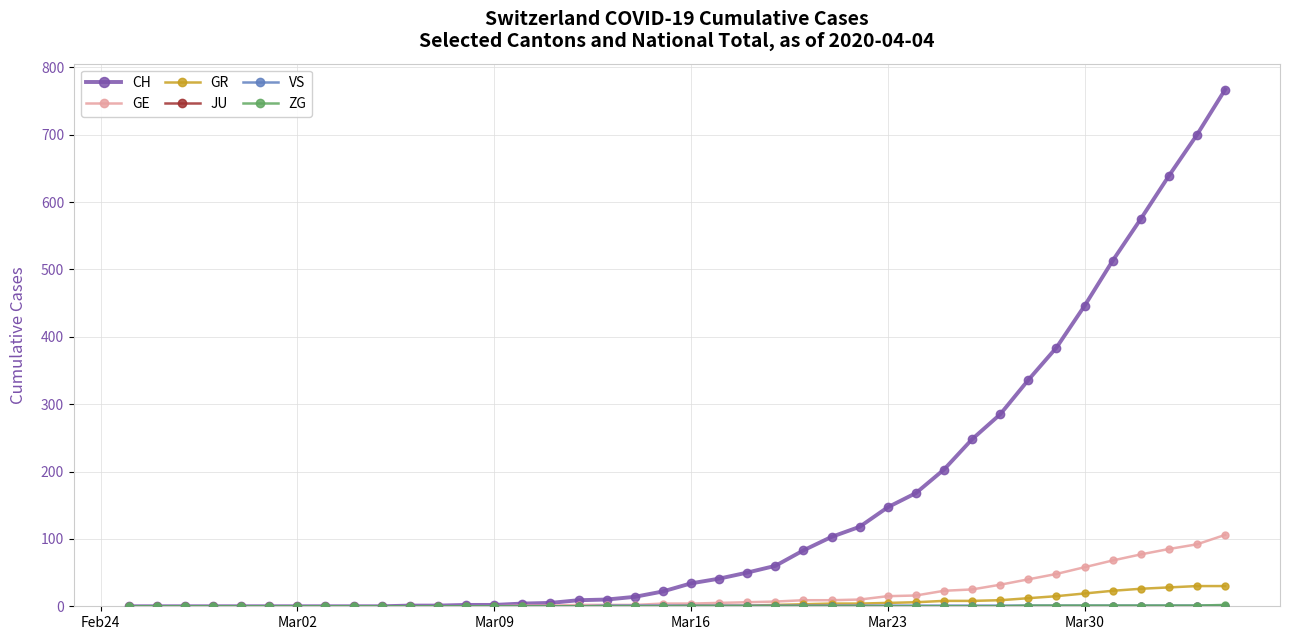

Which series has the widest spread of values?

CH